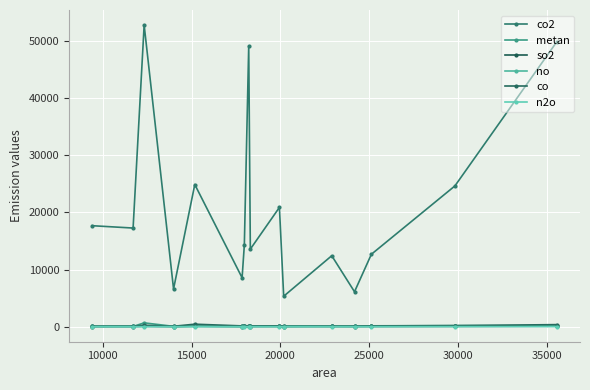

Where does the co series first go above 131?

15000